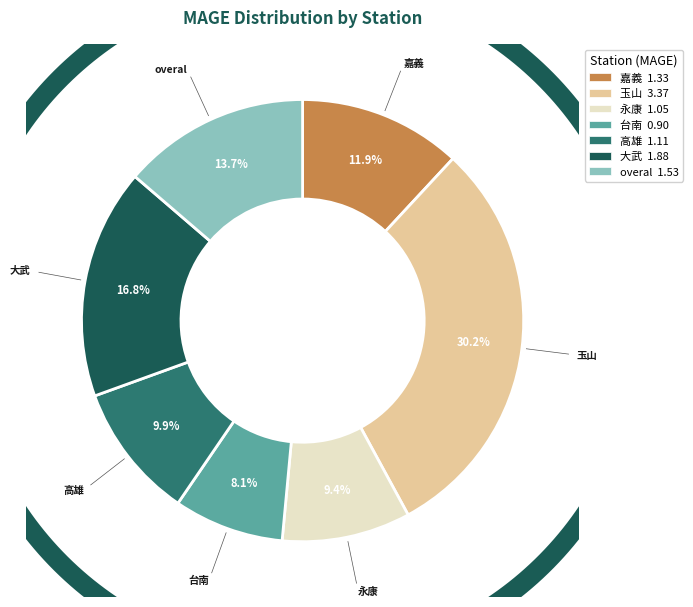

How many slices are in this pie chart?

7